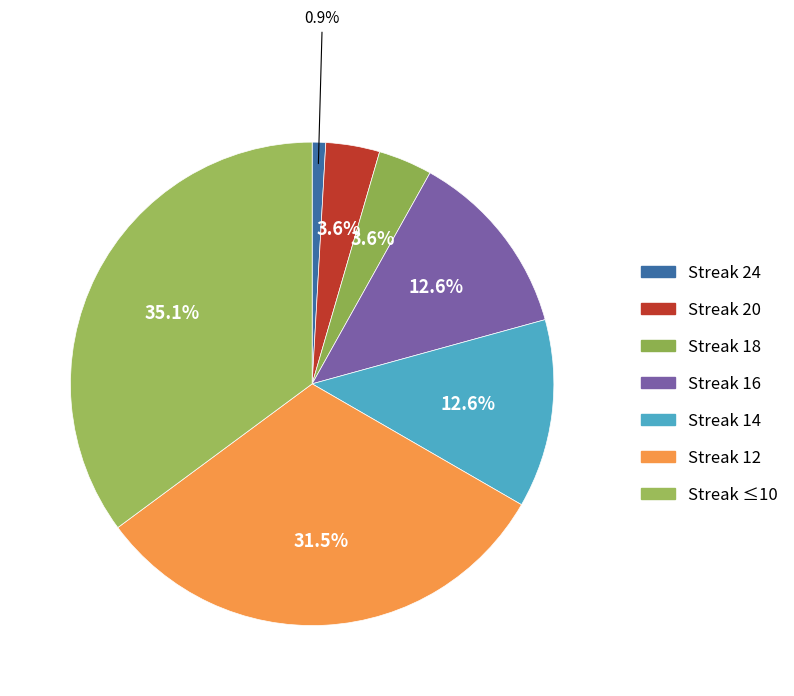

How many segments does this pie chart have?

7